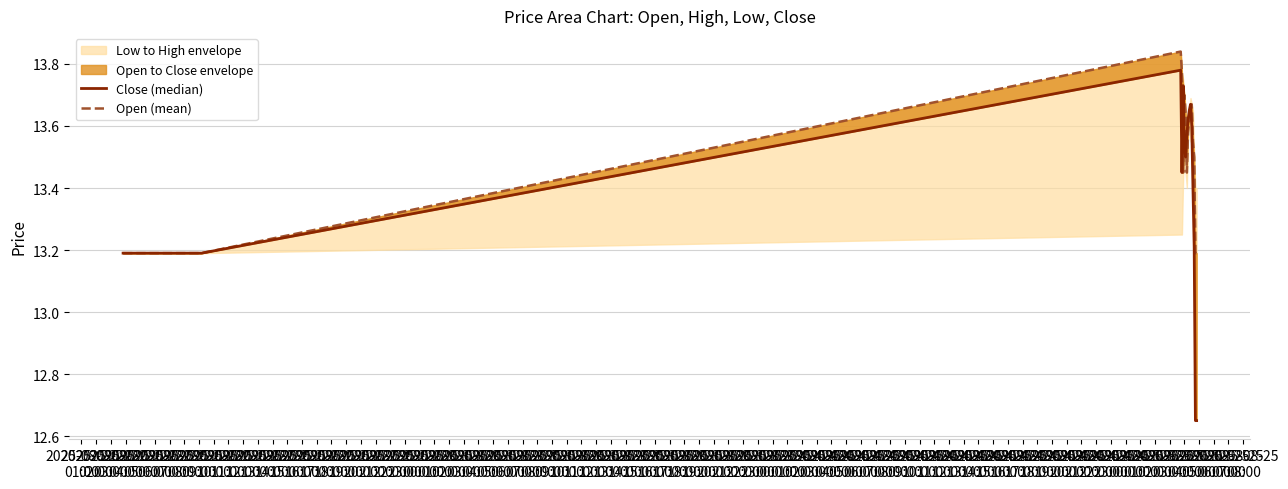

Rank the series by their average value, from lowest to highest.

Close (median), Open (mean)